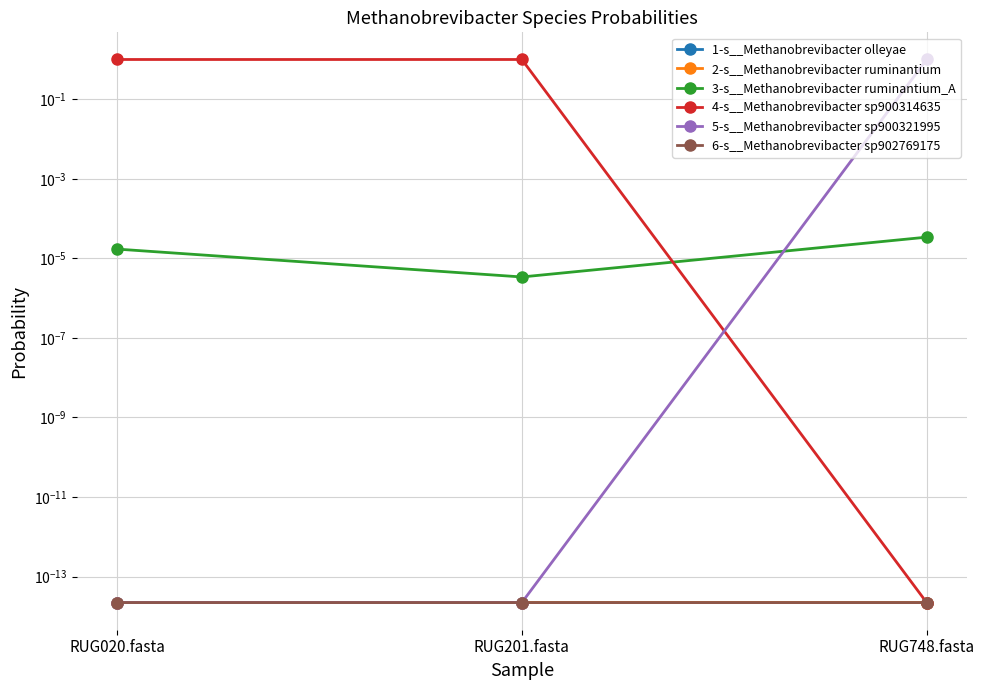

The value of 4-s__Methanobrevibacter sp900314635 at RUG748.fasta is 0.0. True or false?

True